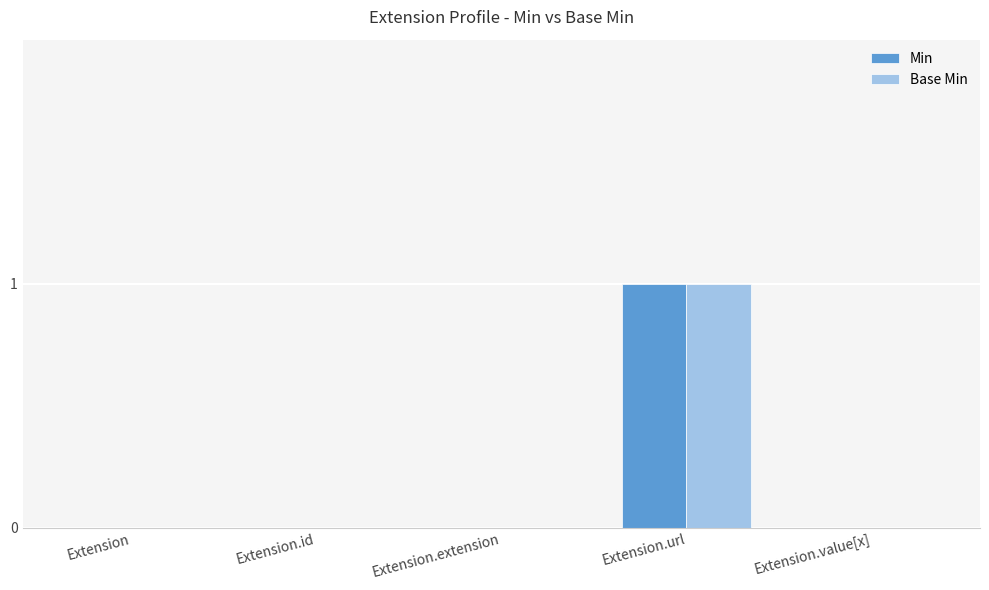

Which category has the highest value across all series?

Extension.url